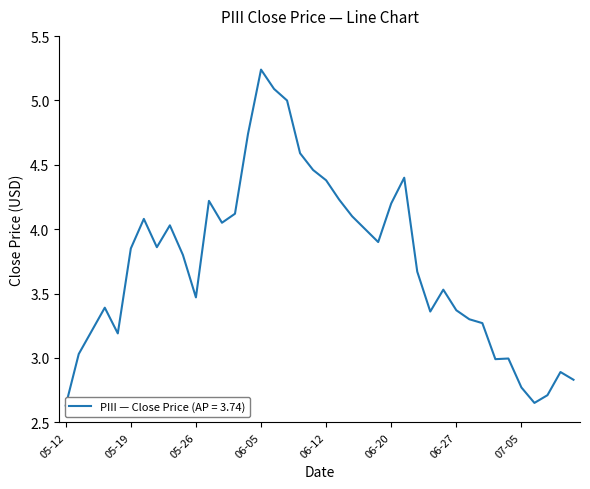

How many lines are shown in the chart?

1